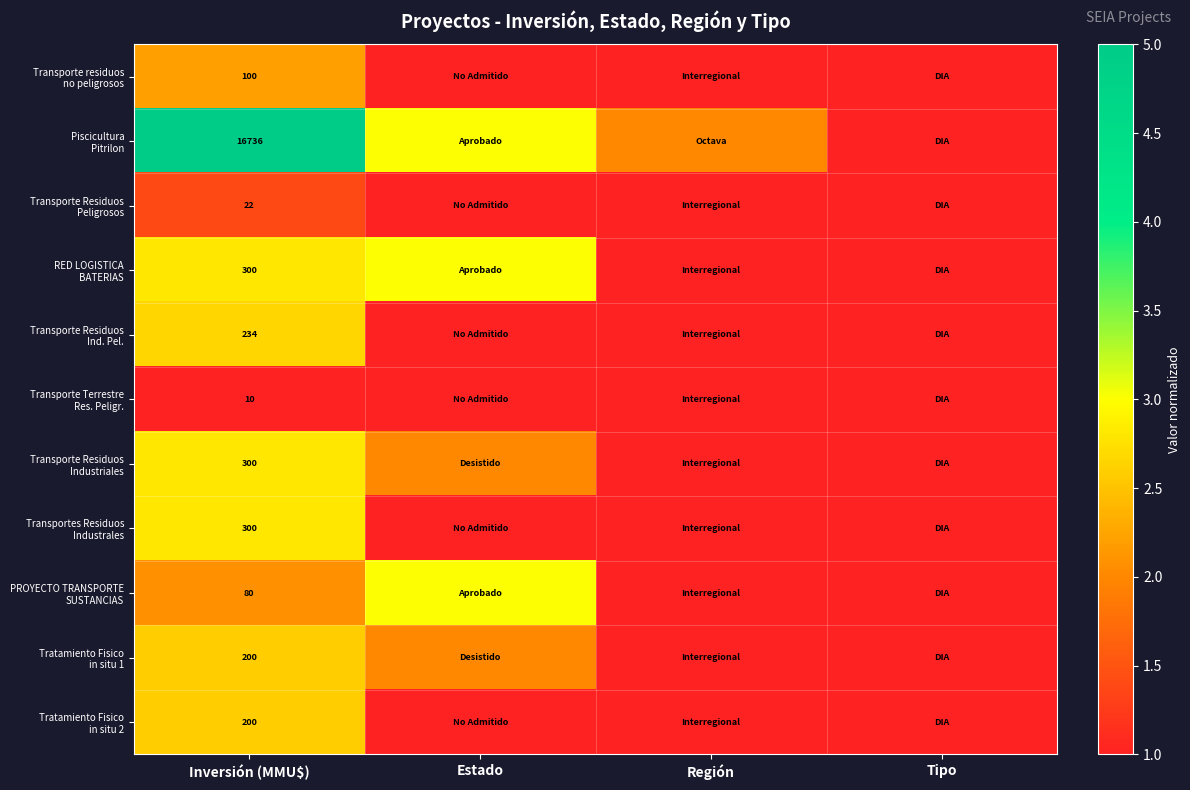

Is it true that Transporte Residuos Ind. Pel. equals 1.0 at Estado?

True